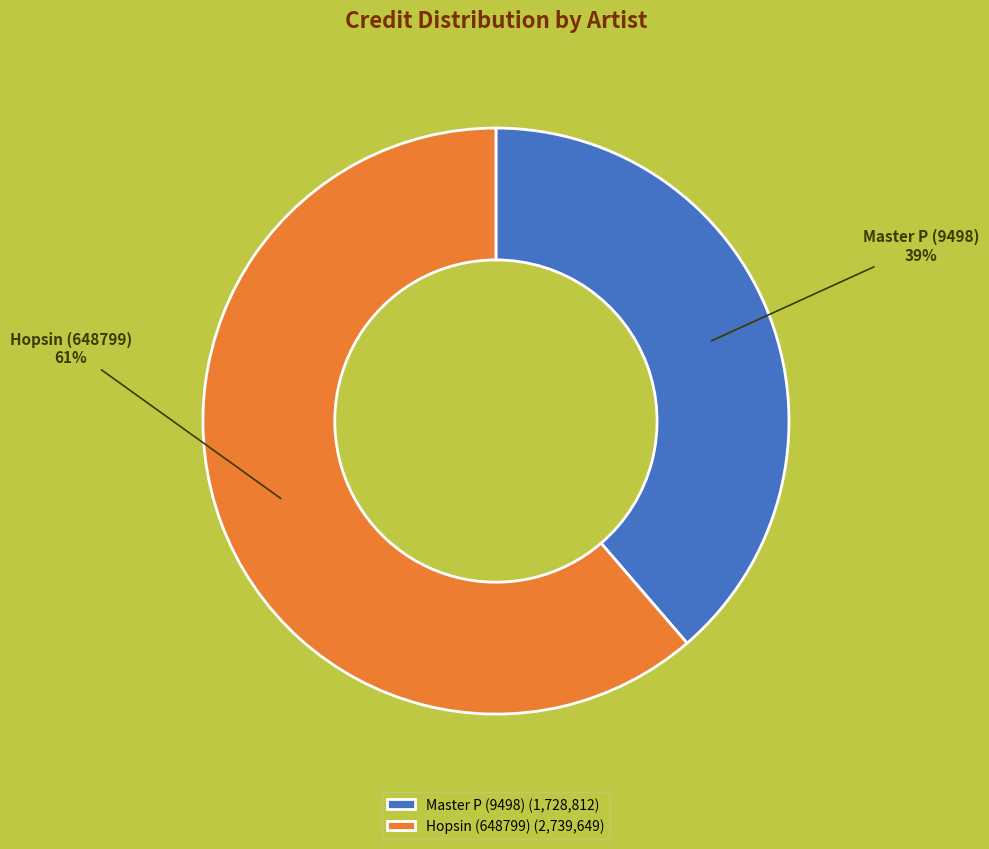

The Hopsin (648799) slice represents 74% of the pie. True or false?

False